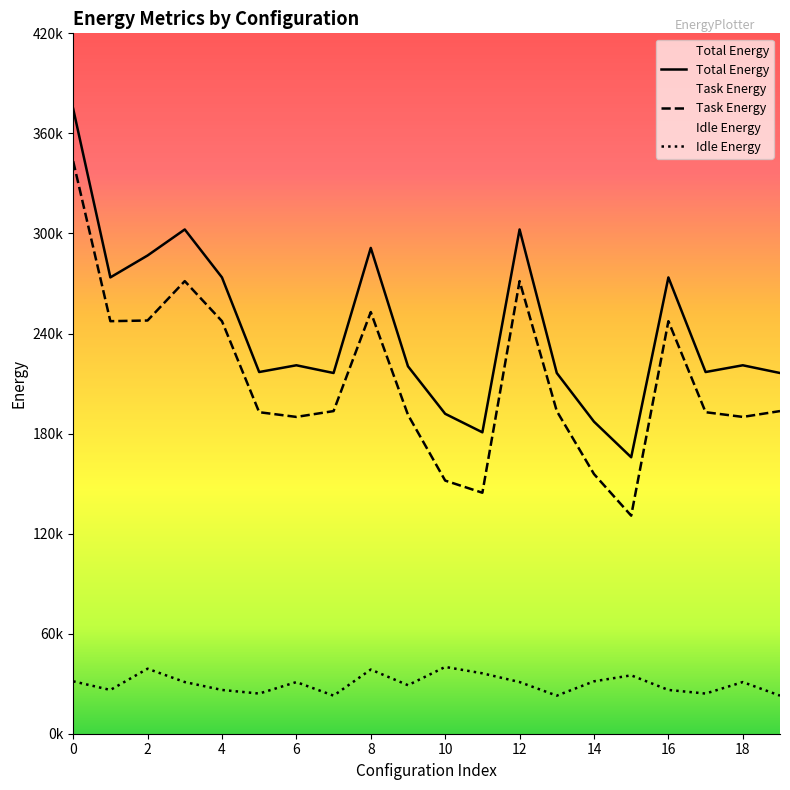

Reading right to left, extract all data points from this chart.

Total Energy: 19=216310.0	18=220942.4	17=216891.6	16=273641.3	15=165775.4	14=187137.9	13=216310.0	12=302388.2	11=180738.7	10=191847.2	9=220331.2	8=291326.5	7=216310.0	6=220942.4	5=216891.6	4=273641.3	3=302388.2	2=286769.4	1=273641.3	0=374803.7
Task Energy: 19=193473.2	18=189979.2	17=192804.6	16=247392.0	15=130764.0	14=155715.6	13=193473.2	12=271402.8	11=144506.8	10=151798.8	9=191230.3	8=252855.2	7=193473.2	6=189979.2	5=192804.6	4=247392.0	3=271402.8	2=247790.1	1=247392.0	0=343373.4
Idle Energy: 19=22836.9	18=30963.2	17=24087.0	16=26249.3	15=35011.4	14=31422.3	13=22836.9	12=30985.4	11=36231.9	10=40048.3	9=29100.9	8=38471.3	7=22836.9	6=30963.2	5=24087.0	4=26249.3	3=30985.4	2=38979.3	1=26249.3	0=31430.2